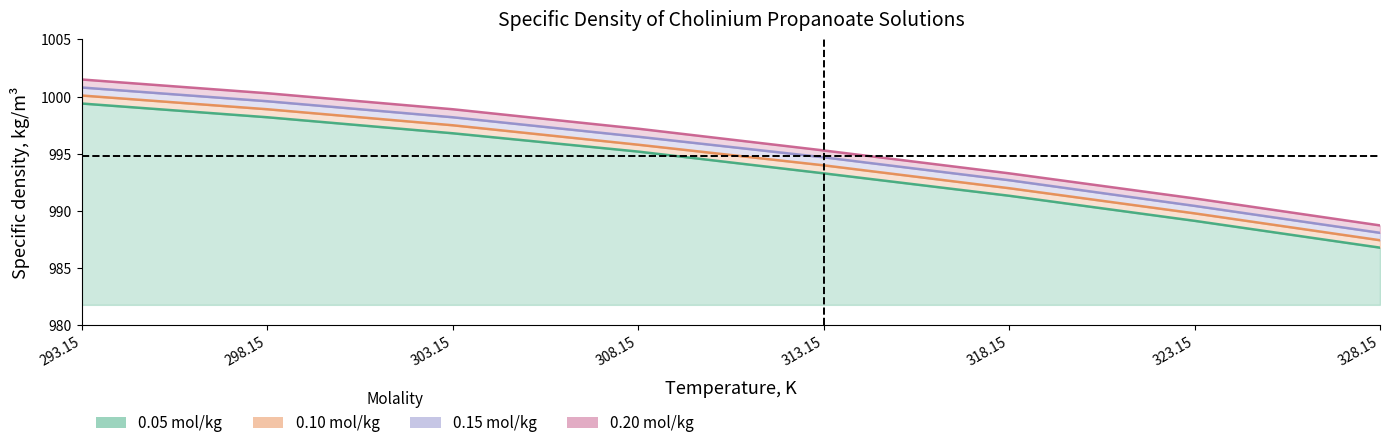

Which series has the widest spread of values?

0.2 mol/kg